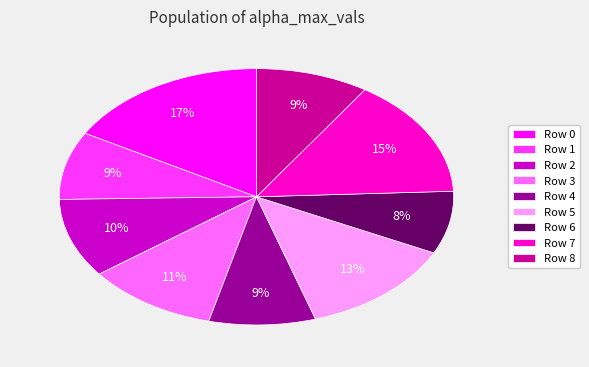

Which slice is the largest?

Row 0